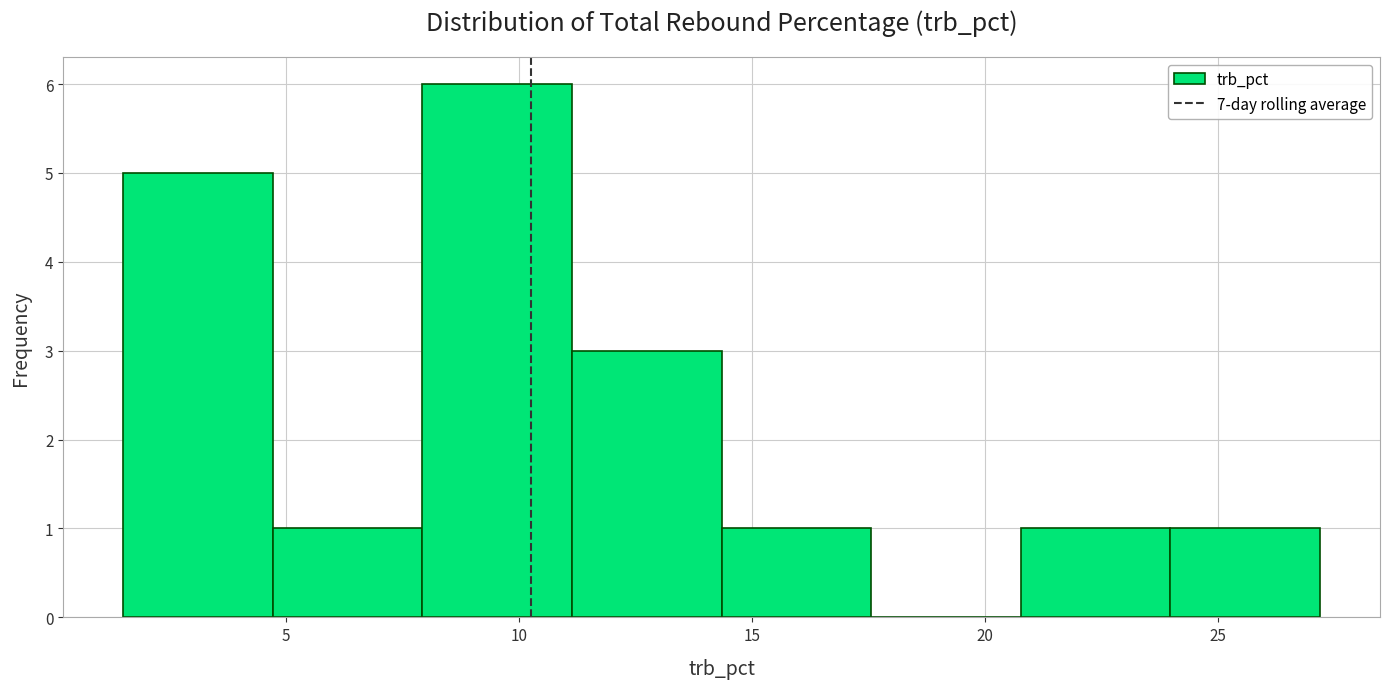

Over which range of the x-axis is the bar tallest?

8.0 to 11.0